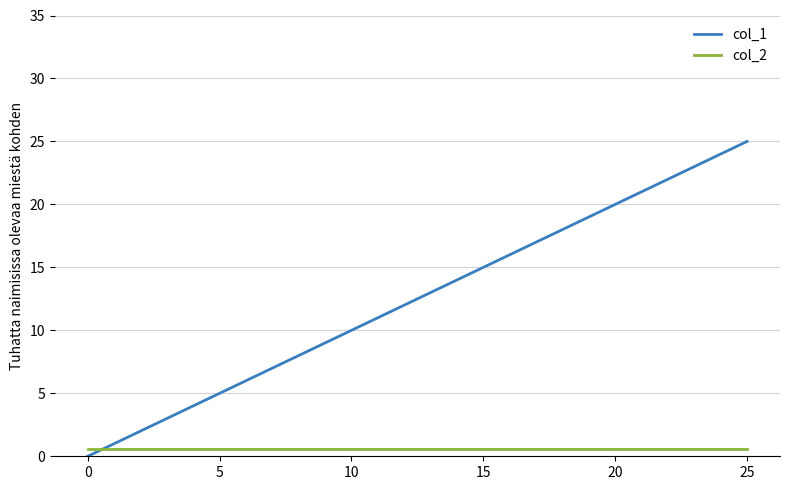

Which series has the widest spread of values?

col_1